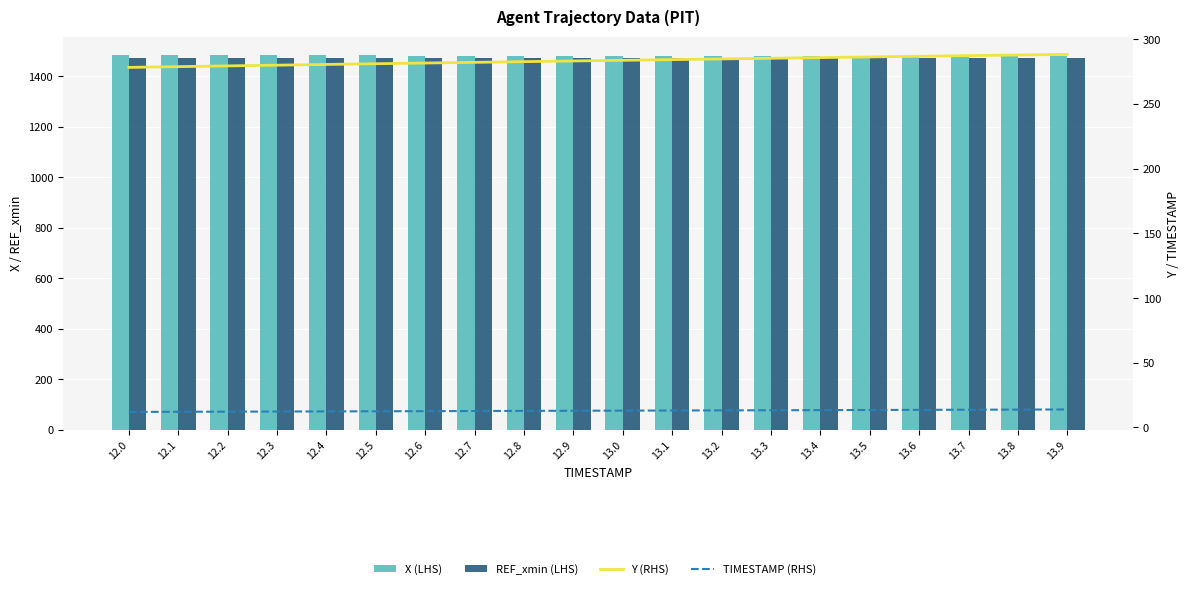

What are all the series names shown in the legend?

X (LHS), REF_xmin (LHS), Y (RHS), TIMESTAMP (RHS)